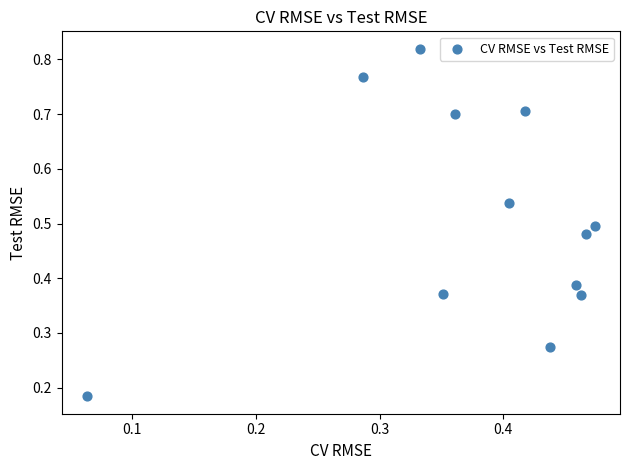

How many points are shown in the scatter plot?

12